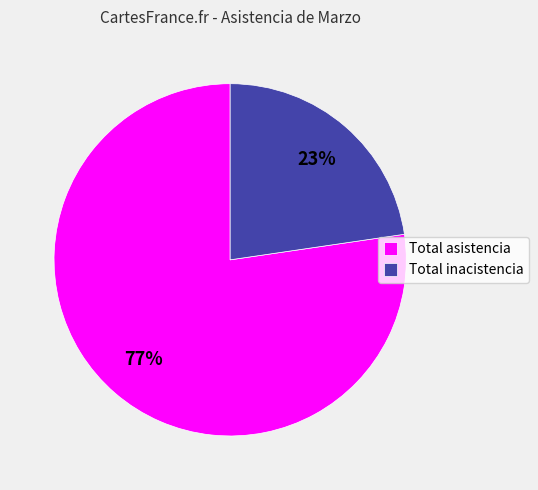

To the nearest percent, what is the combined percentage of Total asistencia and Total inacistencia?

100%